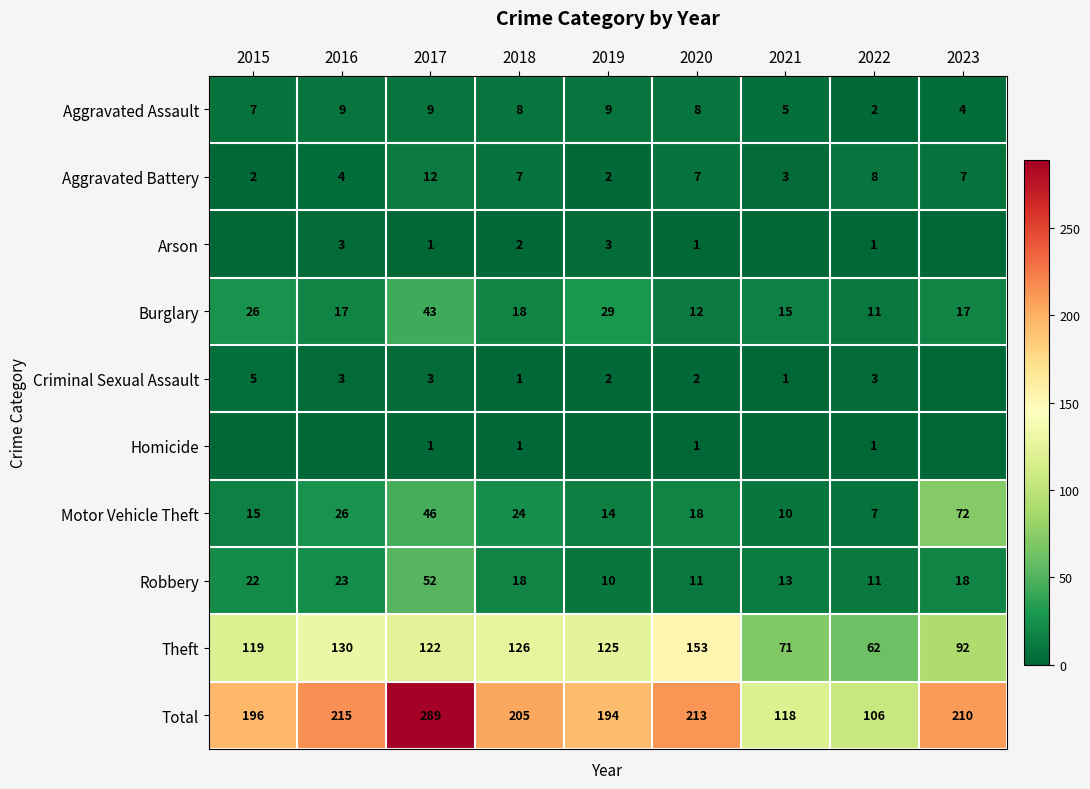

What is the difference between the second highest and minimum values in the Aggravated Assault series?

7